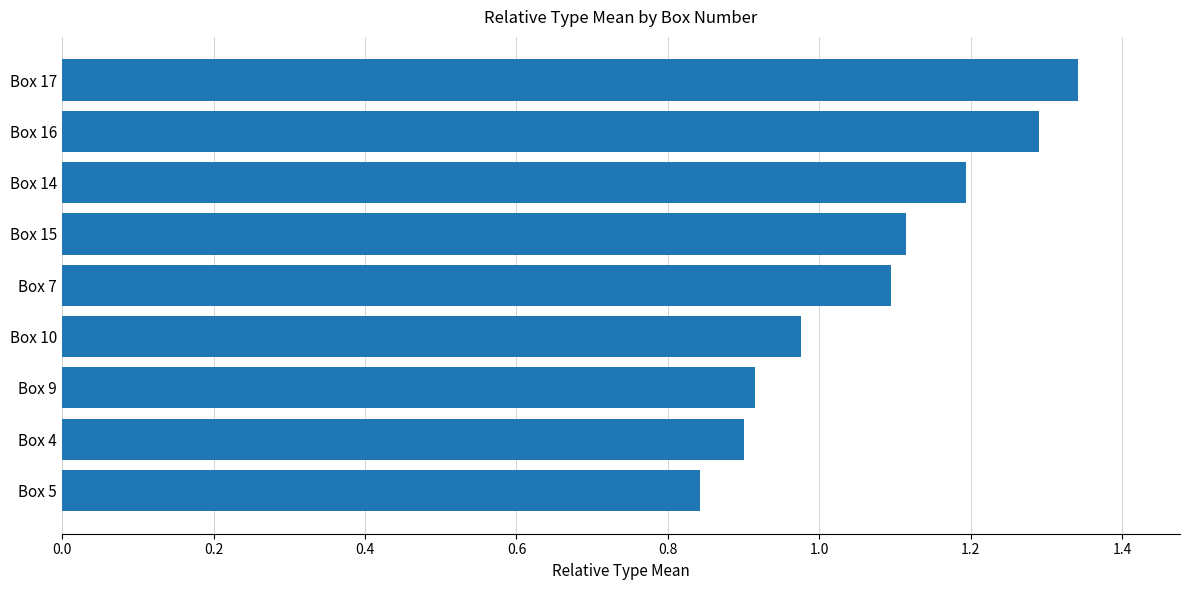

At which label is the value closest to 1?

Box 10